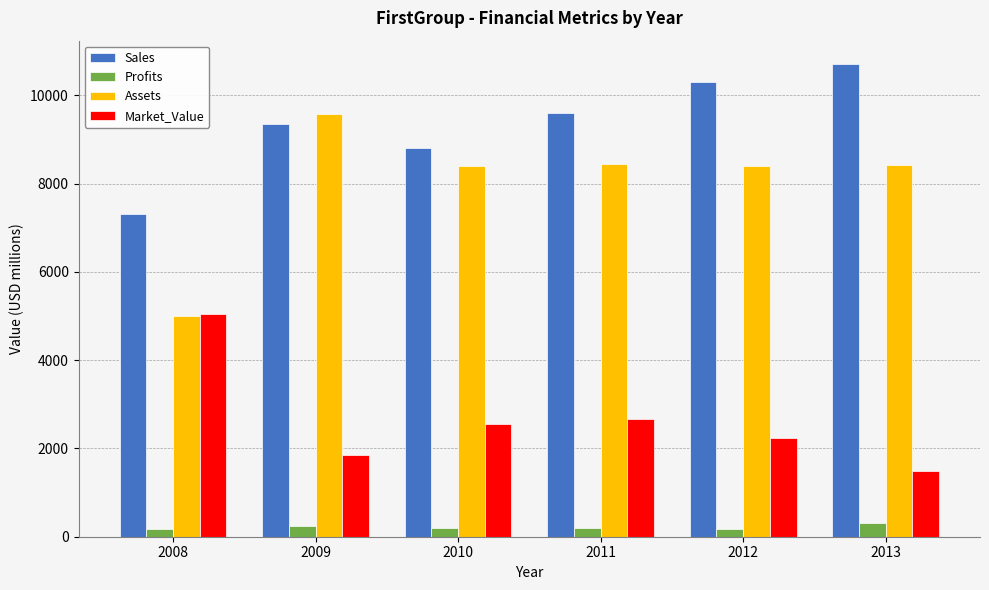

What is the sum of all Market_Value values?

15851.0